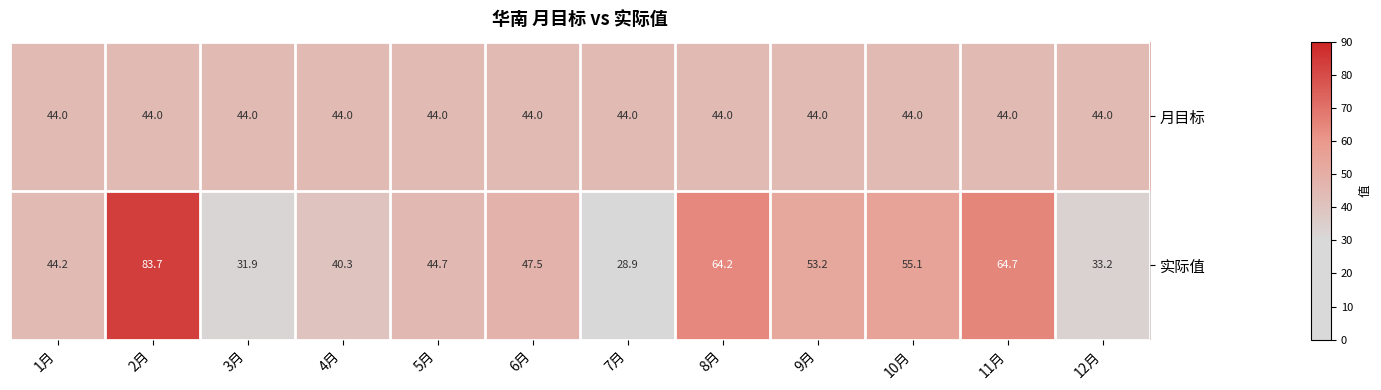

What is the sum of all 实际值 values?

591.6